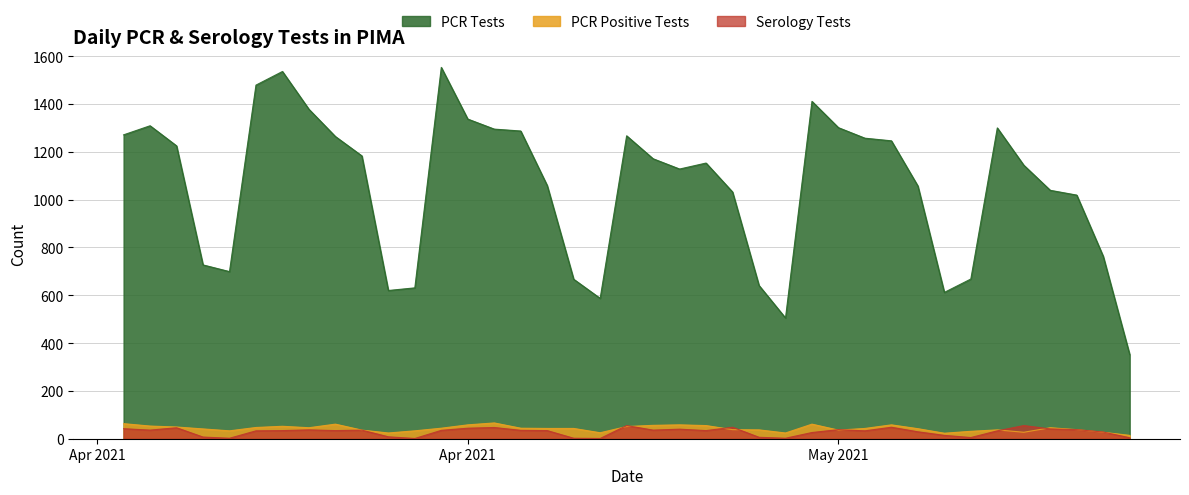

Which series has the largest range (max minus min)?

PCR Tests